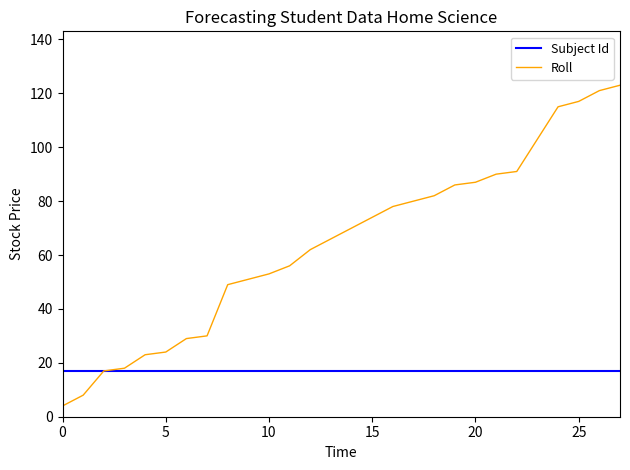

Which series has the largest range (max minus min)?

Roll